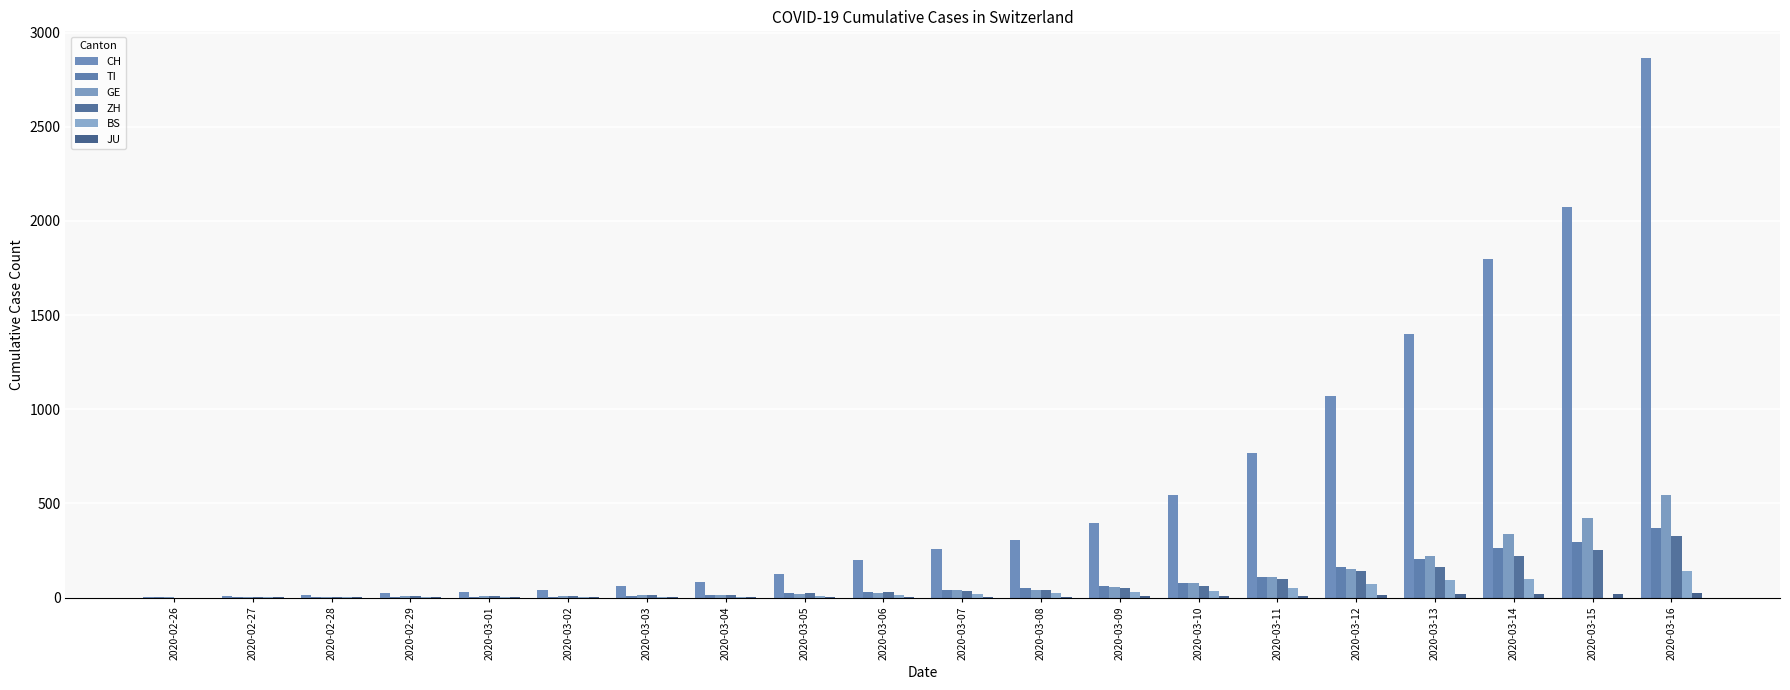

What is the difference between the highest and lowest values at 2020-03-11?

759